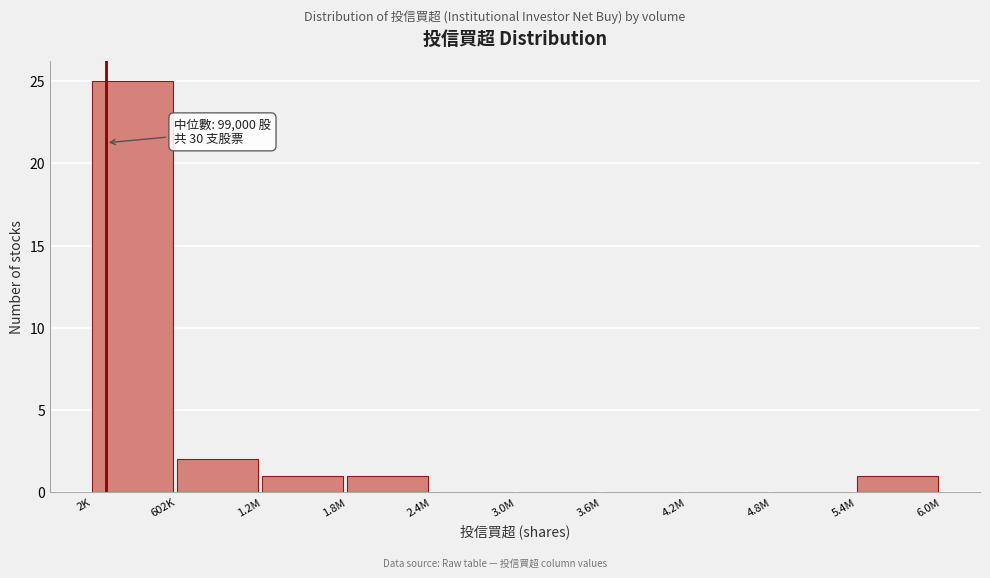

Reading left to right, extract all data points from this chart.

2K=25	602K=2	1.2M=1	1.8M=1	2.4M=0	3.0M=0	3.6M=0	4.2M=0	4.8M=0	5.4M=1